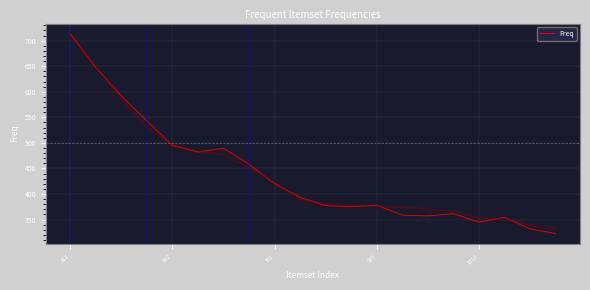

The value of Freq at 1010 is 344.9. True or false?

True